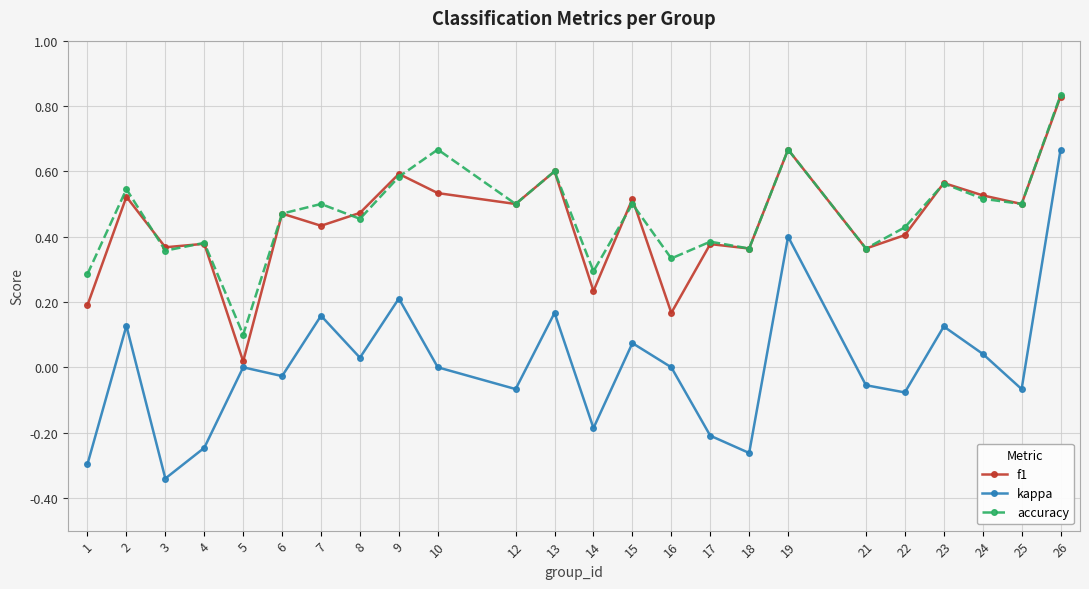

Between 14 and 26, which series saw the biggest shift?

kappa